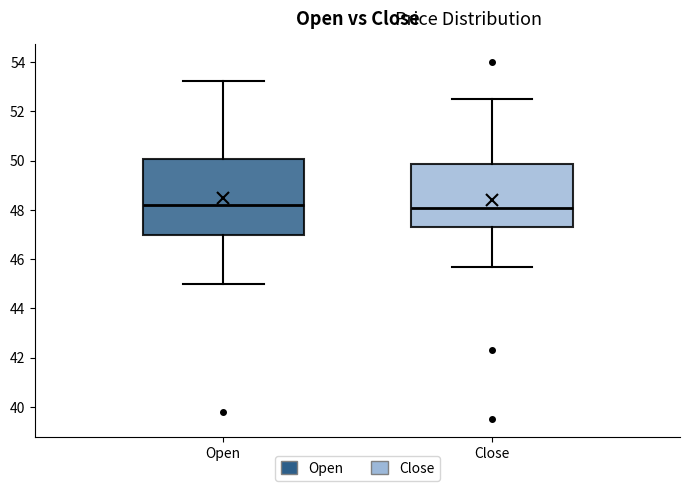

Where is the lower edge of the box for Close on the y-axis? The values are not printed on the chart, so give them approximately, as read against the axis.

47.2